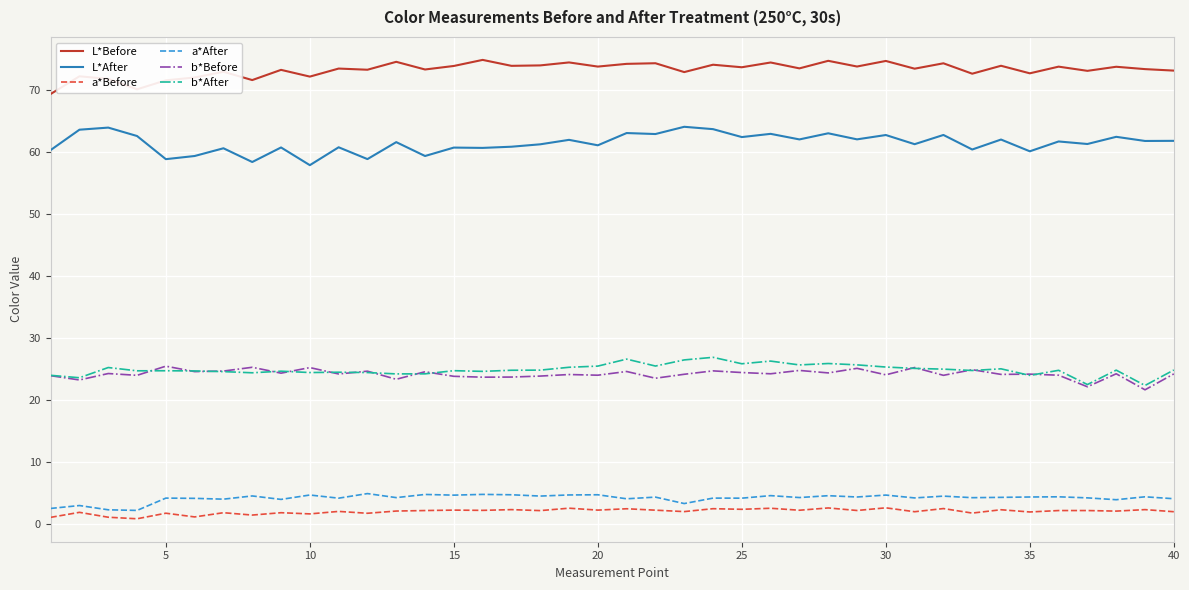

What is the maximum value for L*Before?

74.9